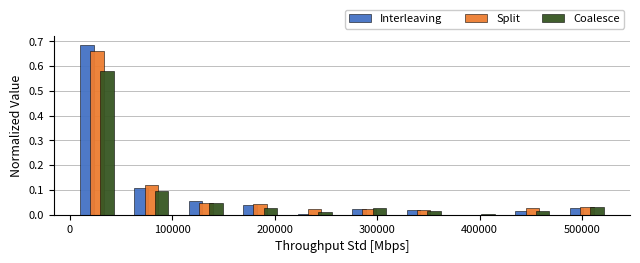

What is the height of the Split bar covering 270000 to 320000 on the x-axis? Neither the bar edges nor the heights are printed on the chart, so give them approximately, as read against the axes.

0.02